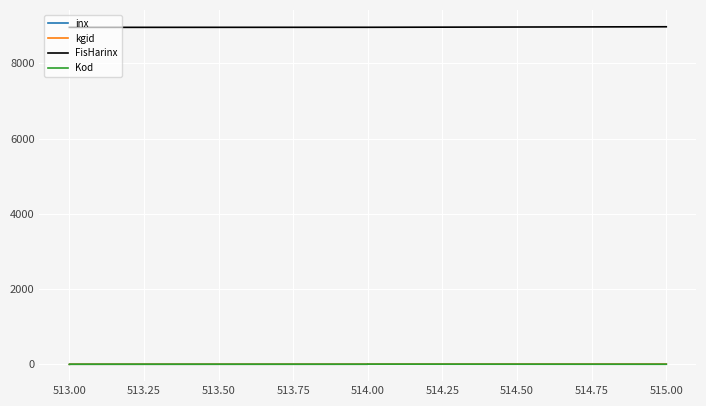

What is the approximate value of inx at 514.00?

3